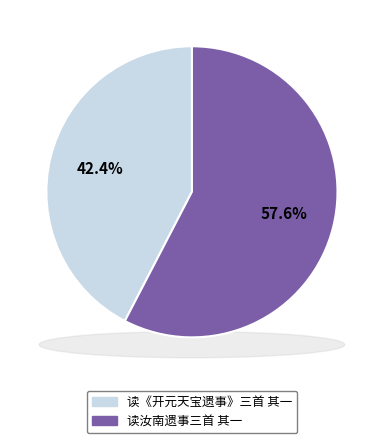

How many segments does this pie chart have?

2